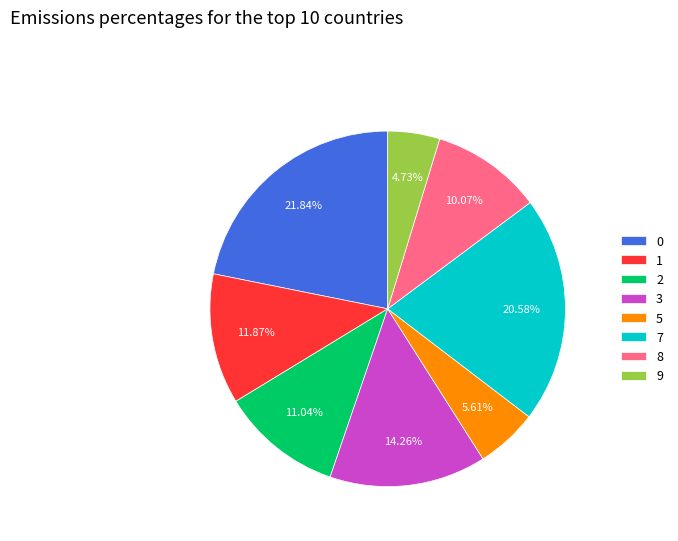

Is there a majority slice in this chart?

No